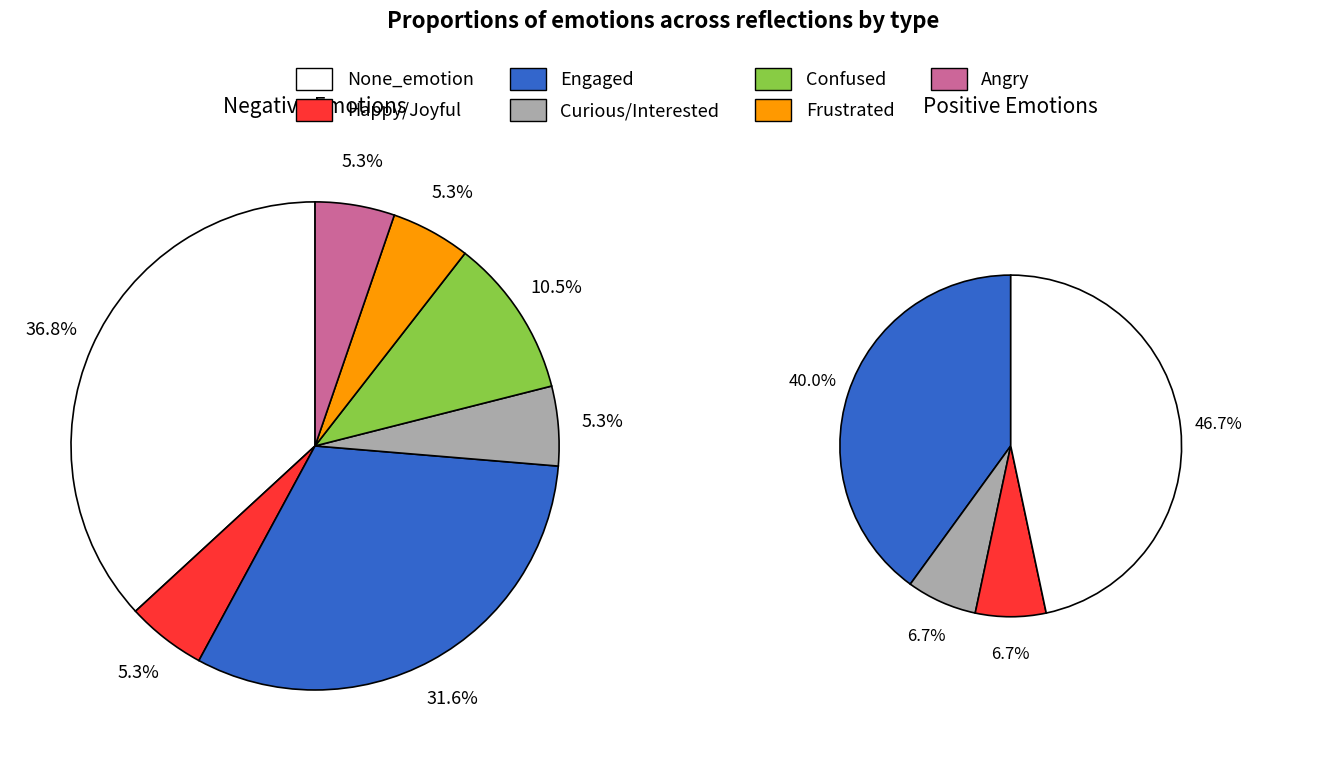

What portion of the pie excludes Happy/Joyful?

94.7%